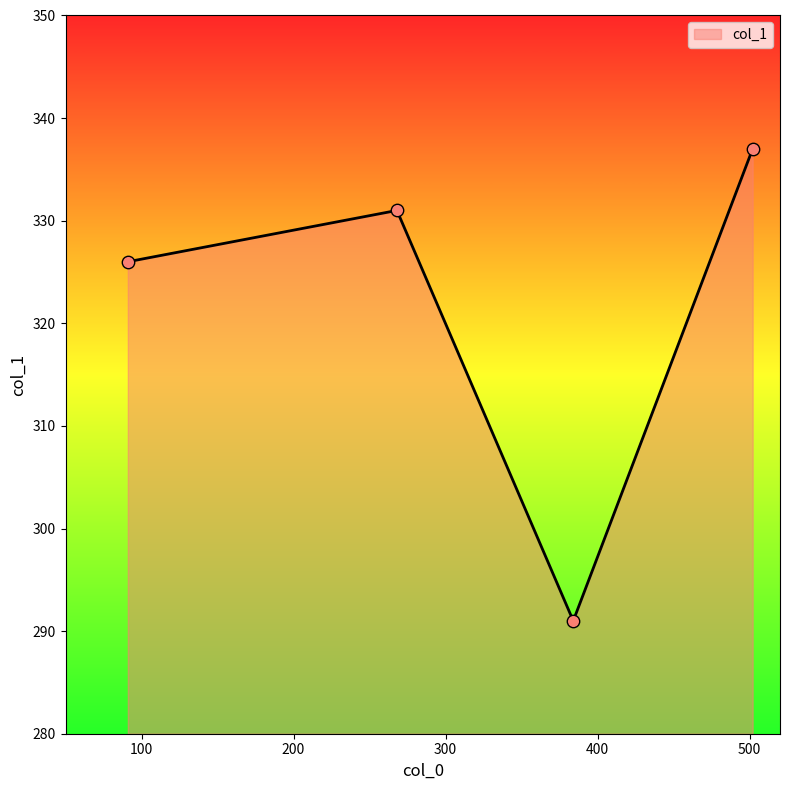

What is the maximum value shown in the chart?

337